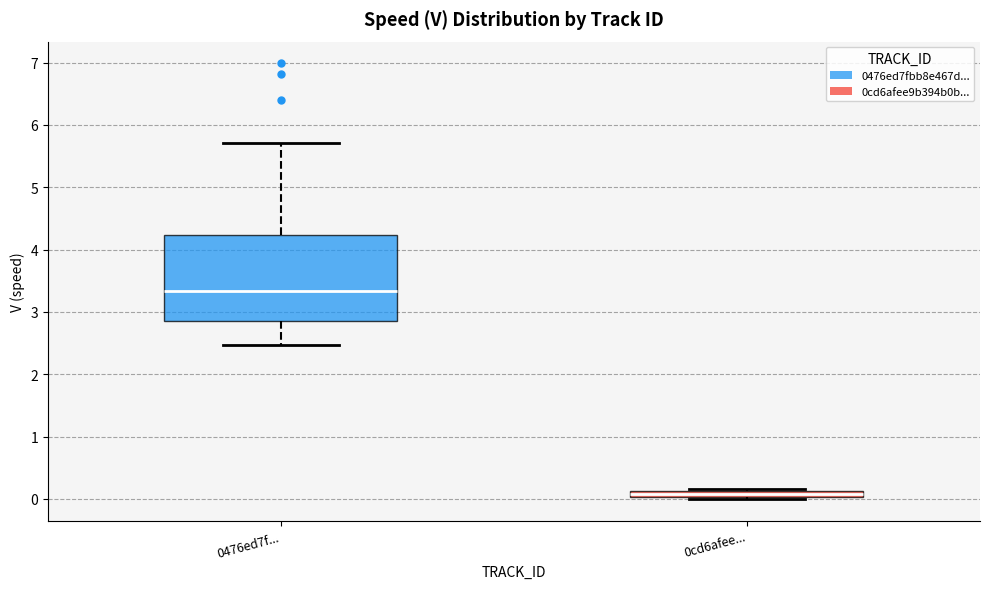

Where is the upper edge of the box for 0476ed7f... on the y-axis? The values are not printed on the chart, so give them approximately, as read against the axis.

4.2